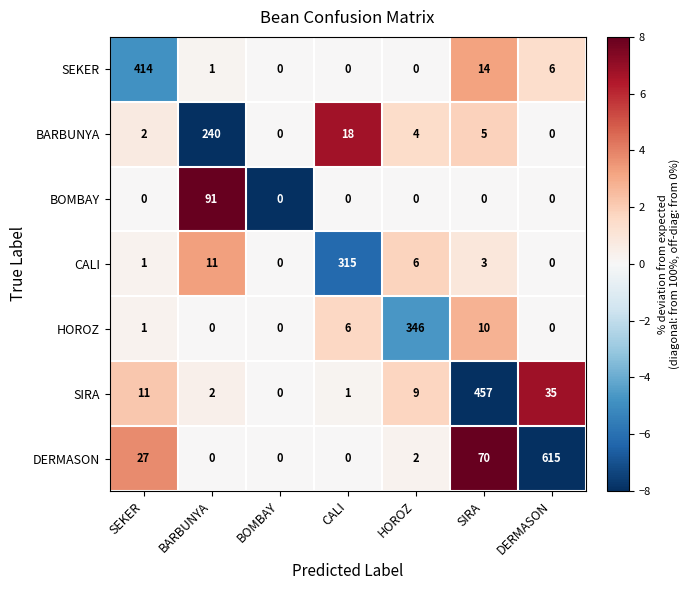

Which series changed the most between BARBUNYA and CALI?

CALI